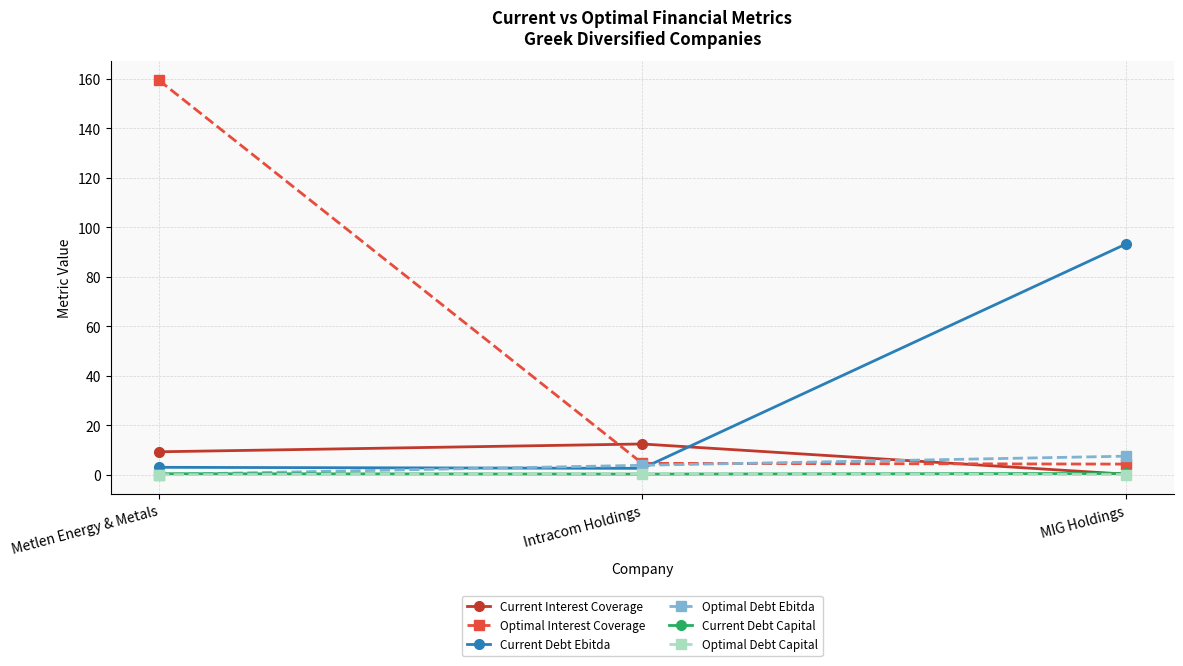

What is the average value of the Current Debt Ebitda series?

32.9